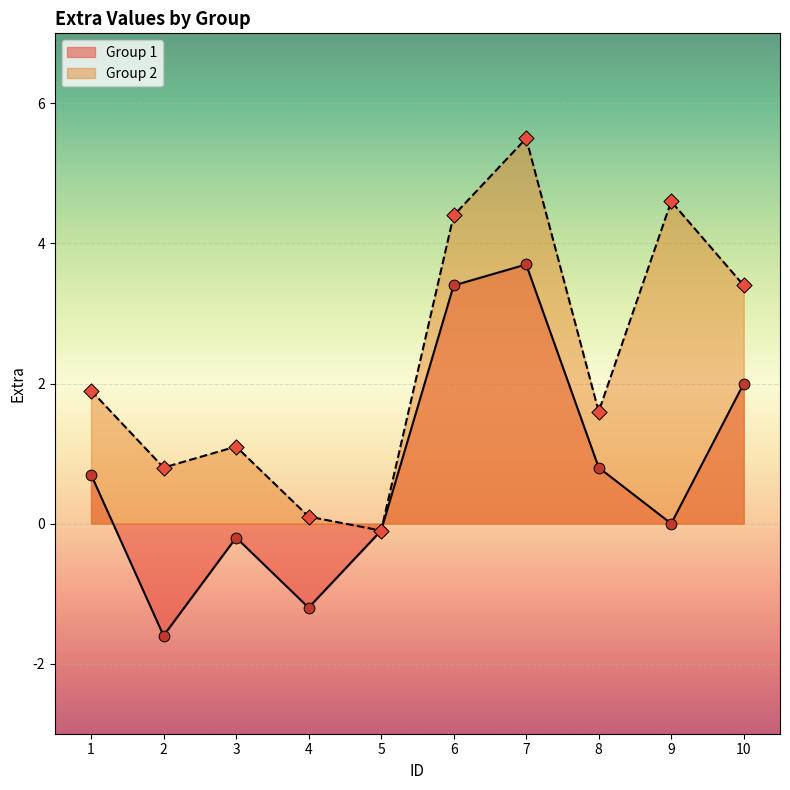

At which category is the sum across all series the highest?

7